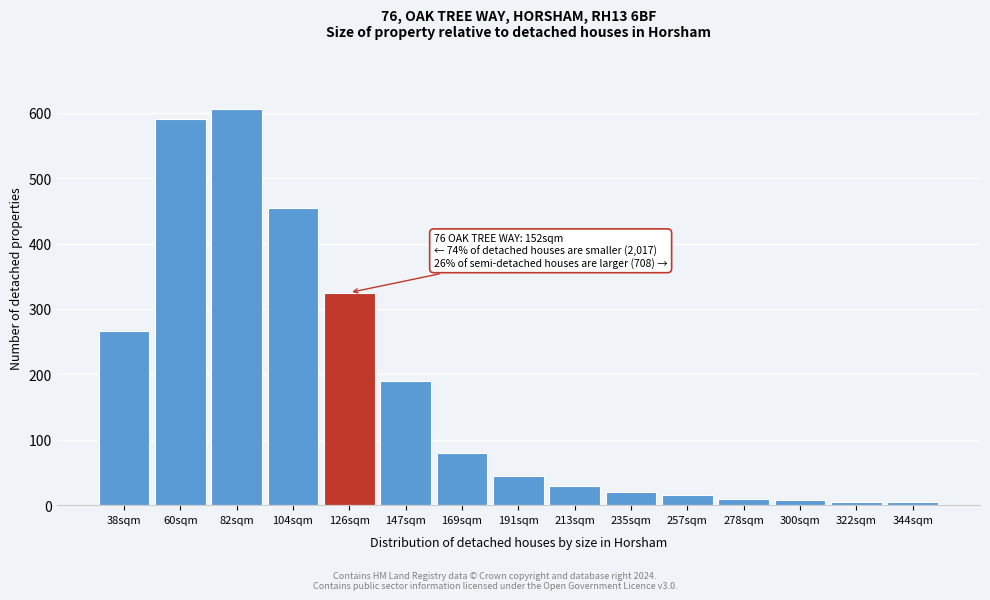

What is the label of the 8th bar from the left?

191sqm